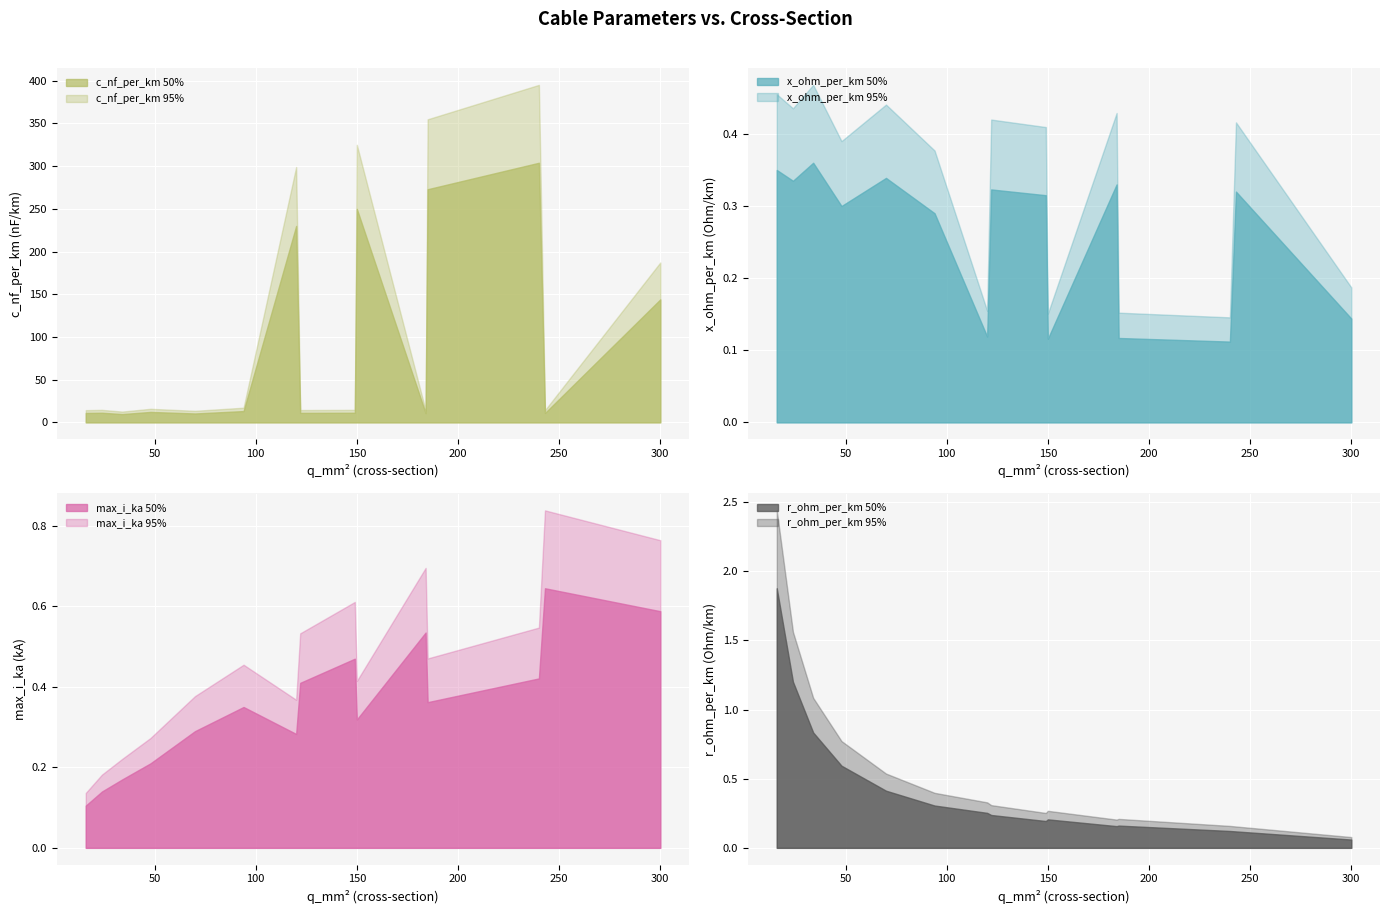

Rank the series at 243 from highest to lowest value.

c_nf_per_km, max_i_ka, x_ohm_per_km, r_ohm_per_km